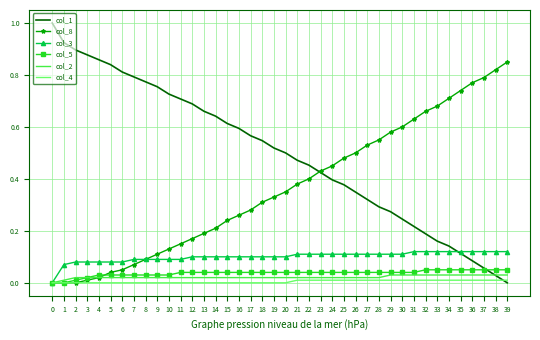

Rank the series by their maximum value, from highest to lowest.

col_1, col_8, col_3, col_5, col_2, col_4